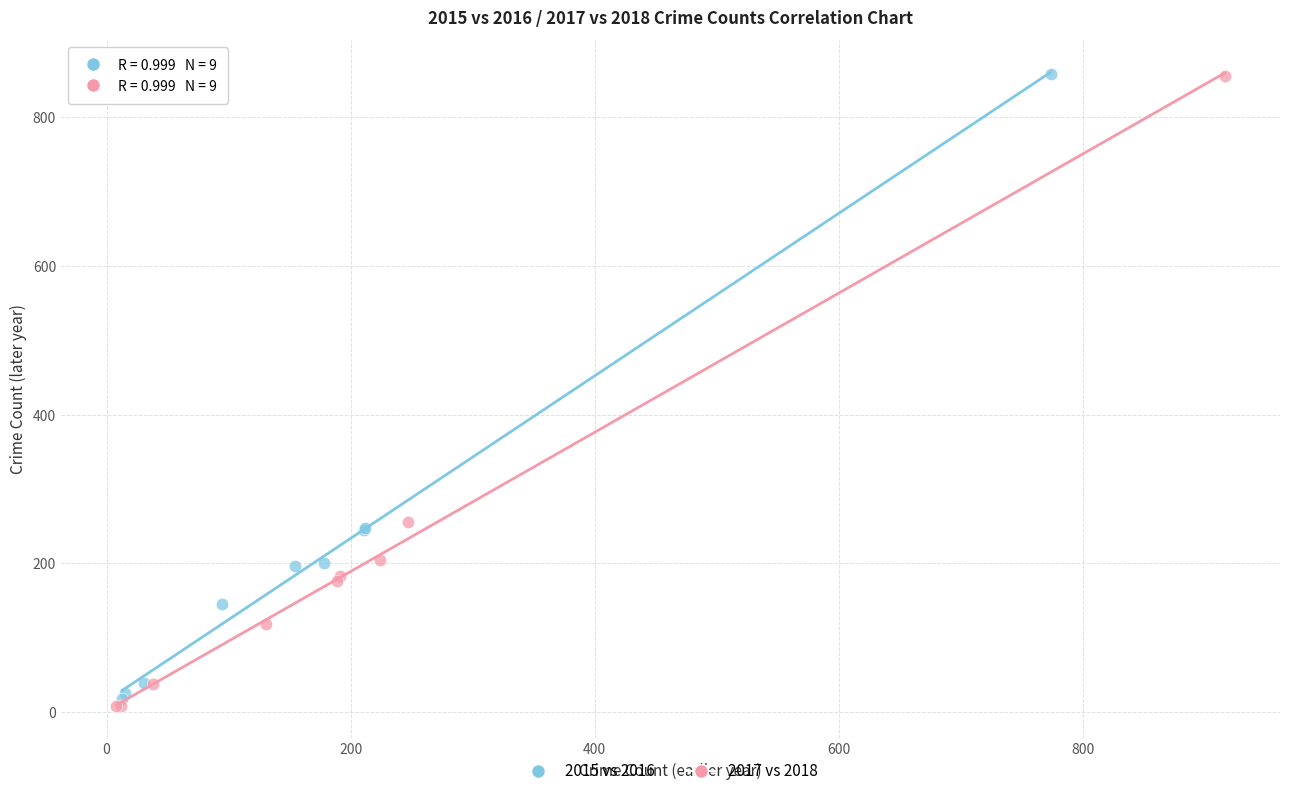

What are all the series names shown in the legend?

2015 vs 2016, 2017 vs 2018